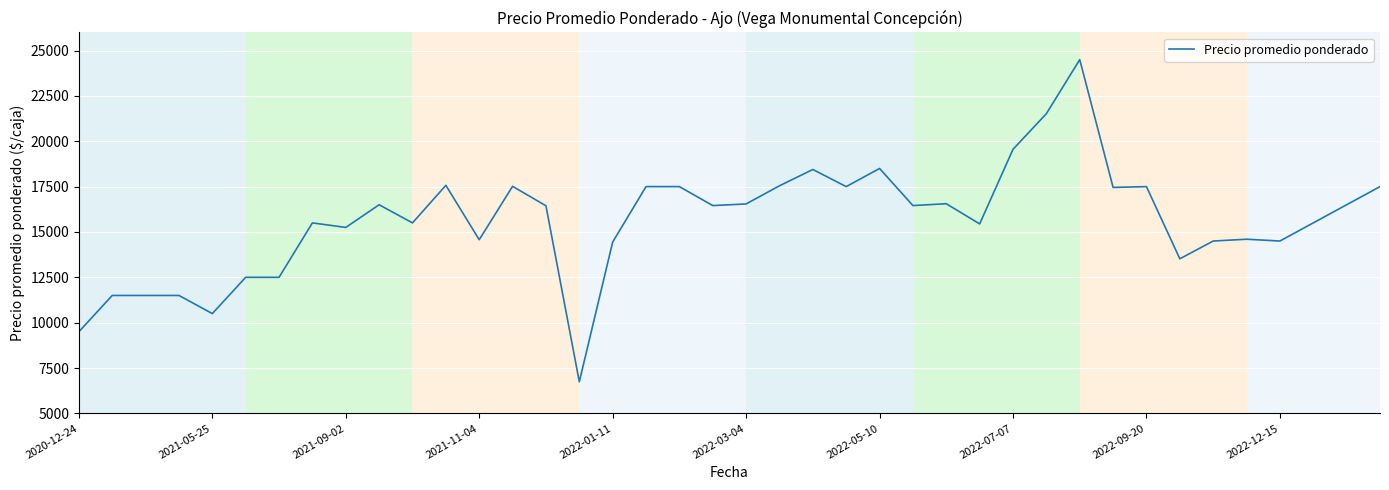

What is the smallest value displayed?

6742